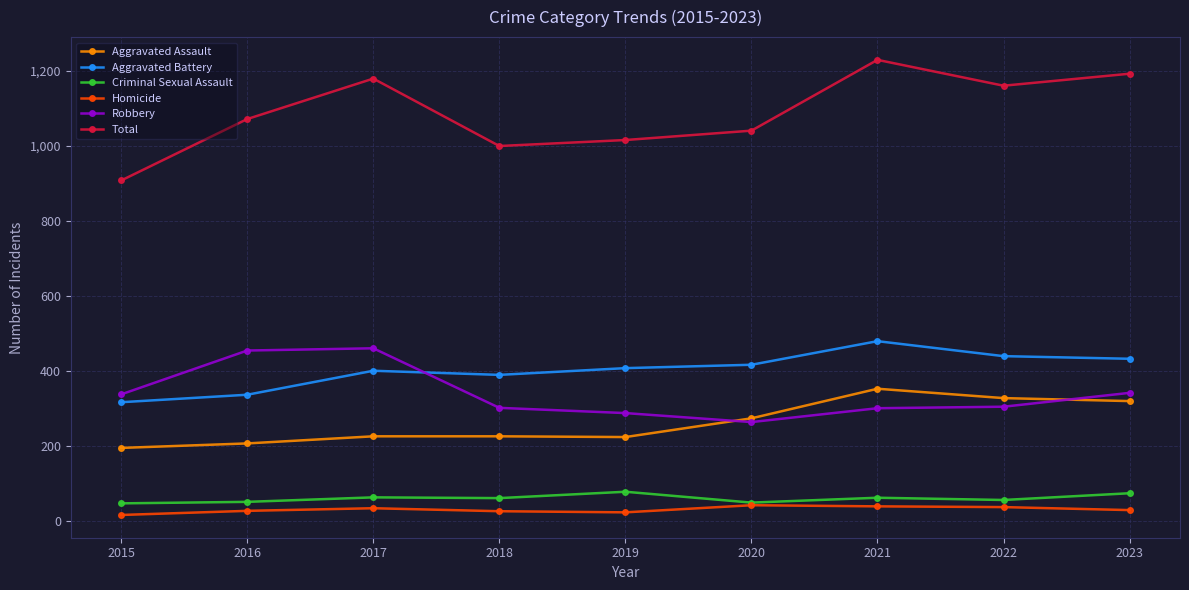

What is the lowest value of the Aggravated Assault series?

194